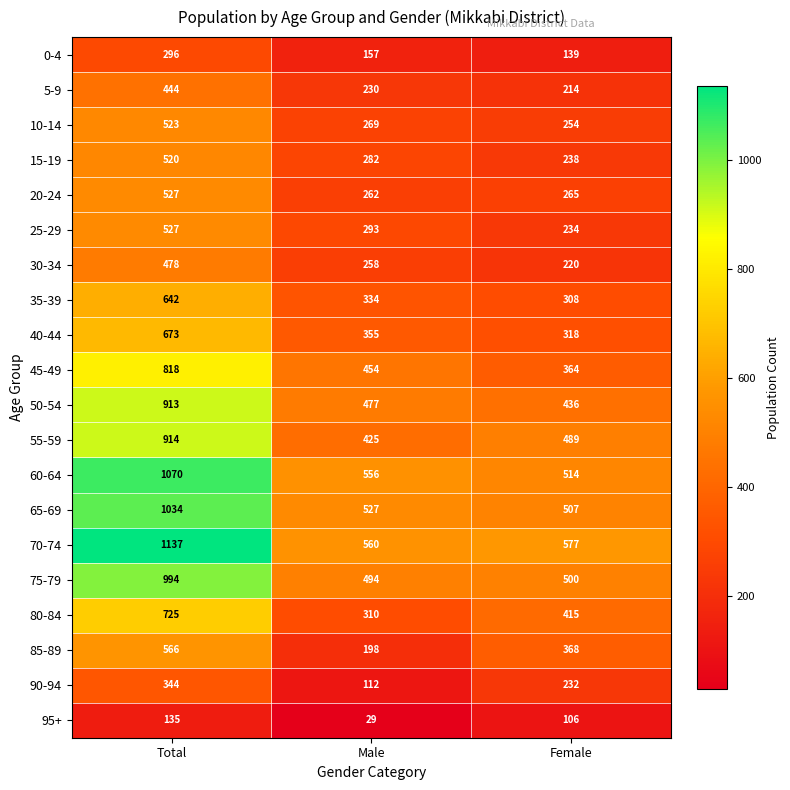

What is the difference between the maximum and second lowest values in the 55-59 series?

425